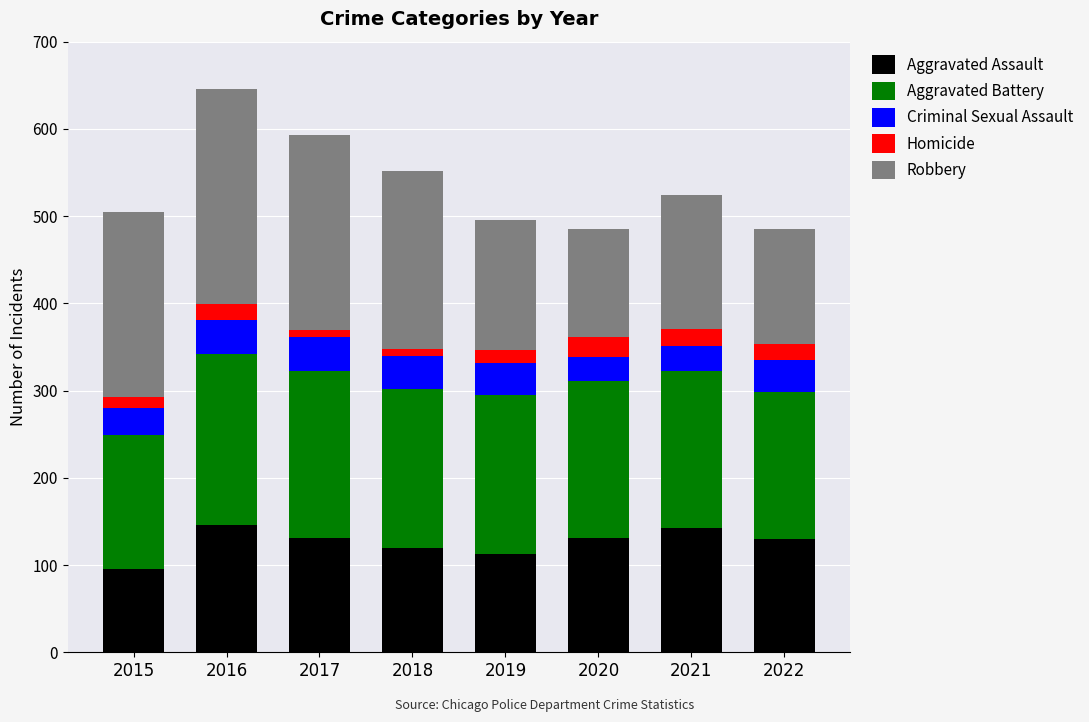

How many categories are shown in the chart?

8